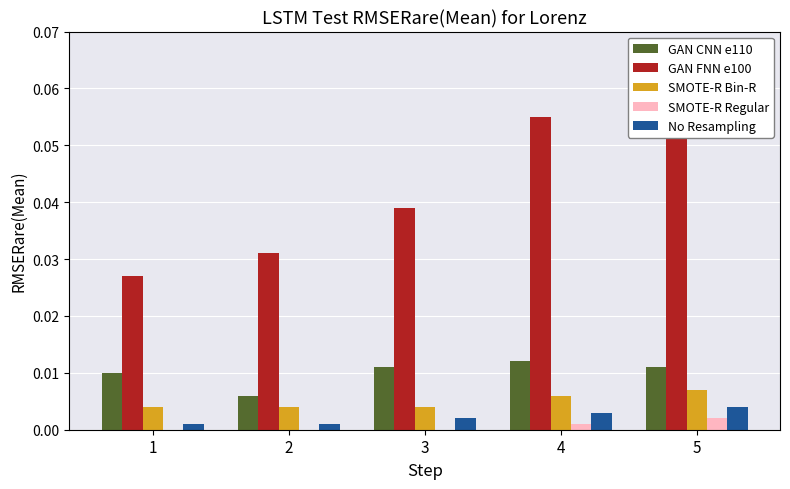

Which category has the lowest value across all series?

1